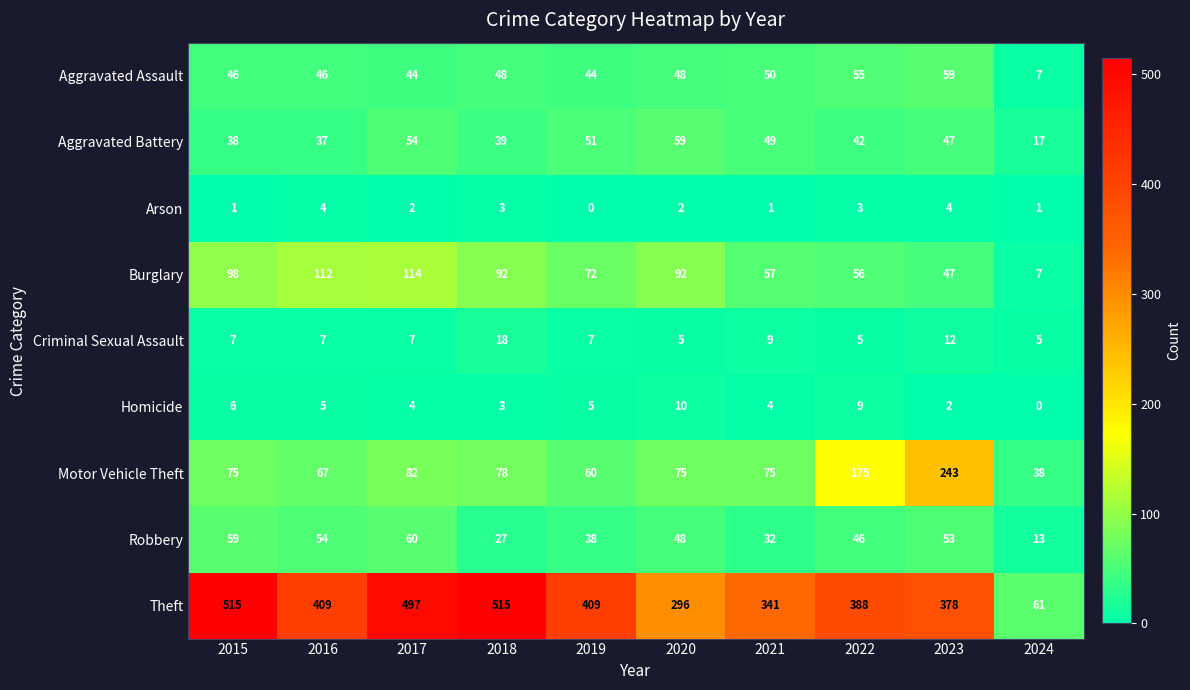

What is the greatest value displayed?

515